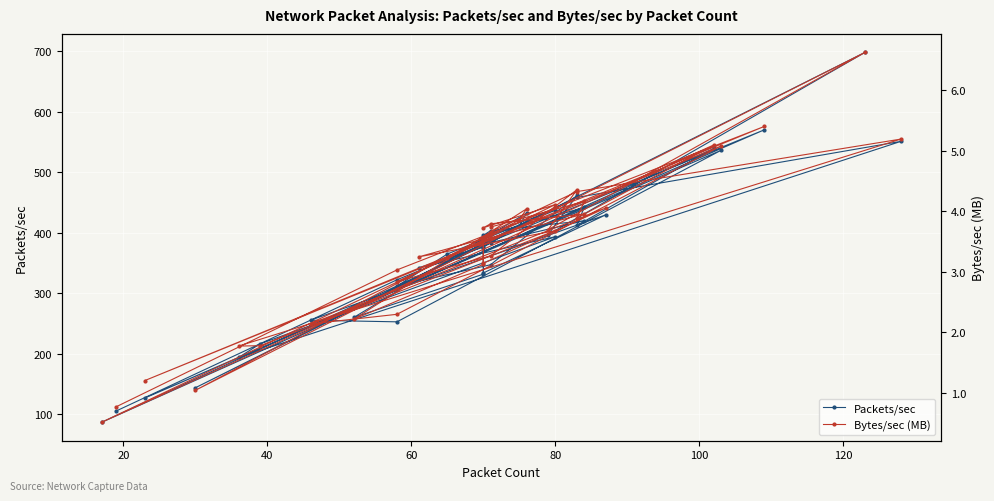

Where is the first local minimum for Packets/sec?

60